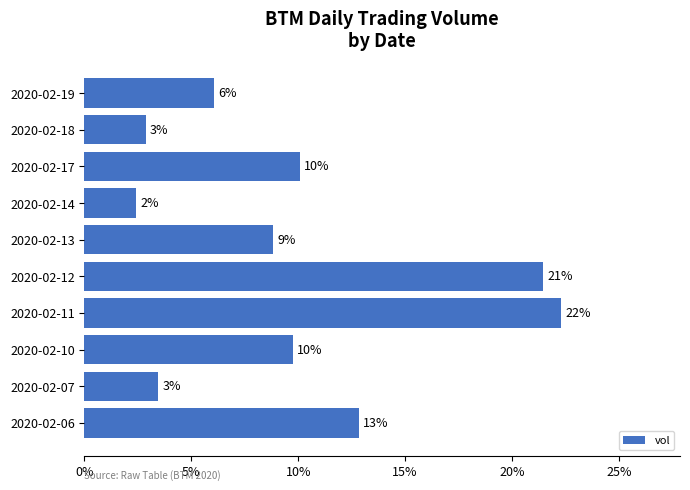

Are the bars horizontal?

Yes